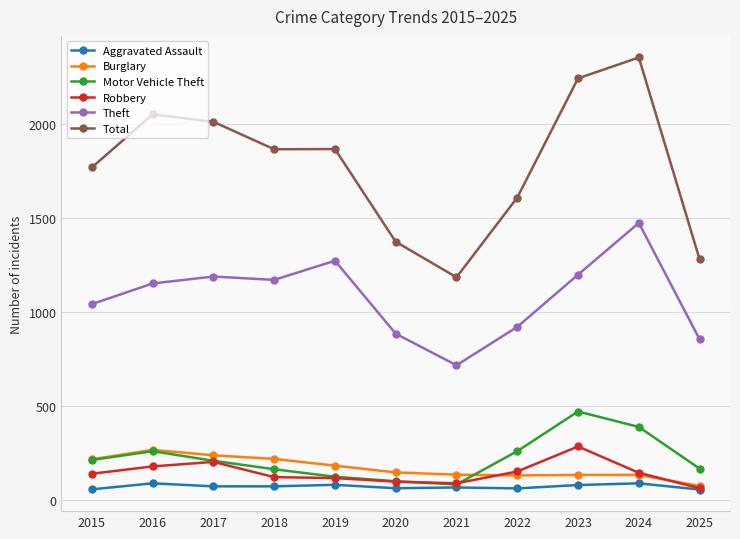

Which series changed the most between 2015 and 2024?

Total